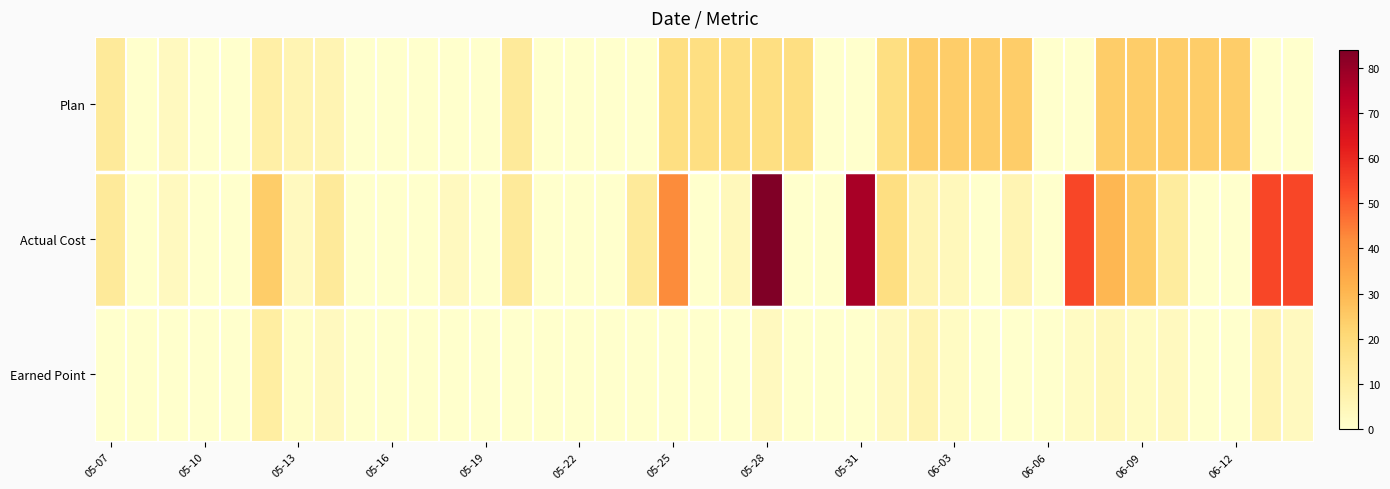

List the series in order of their overall mean, highest first.

Actual Cost, Plan, Earned Point